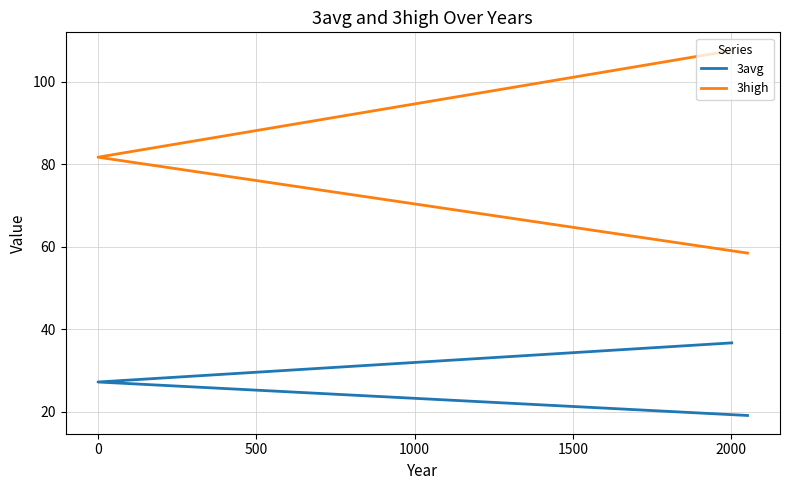

How many values in the 3high series exceed 81?

2